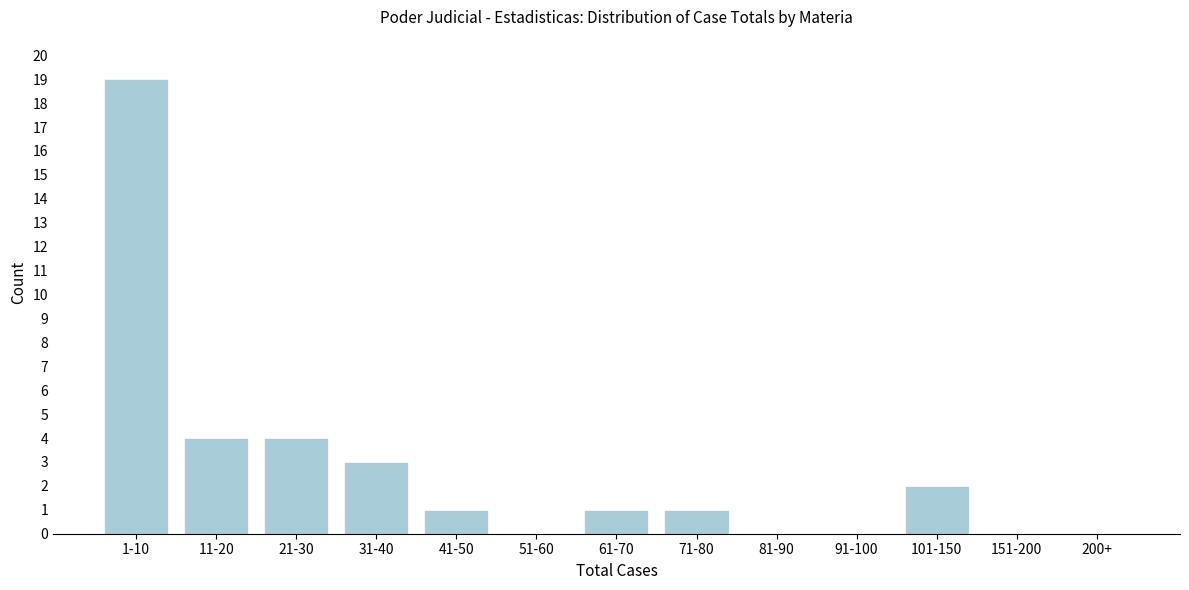

Reading left to right, transcribe all the data shown in this chart.

1-10=19	11-20=4	21-30=4	31-40=3	41-50=1	51-60=0	61-70=1	71-80=1	81-90=0	91-100=0	101-150=2	151-200=0	200+=0